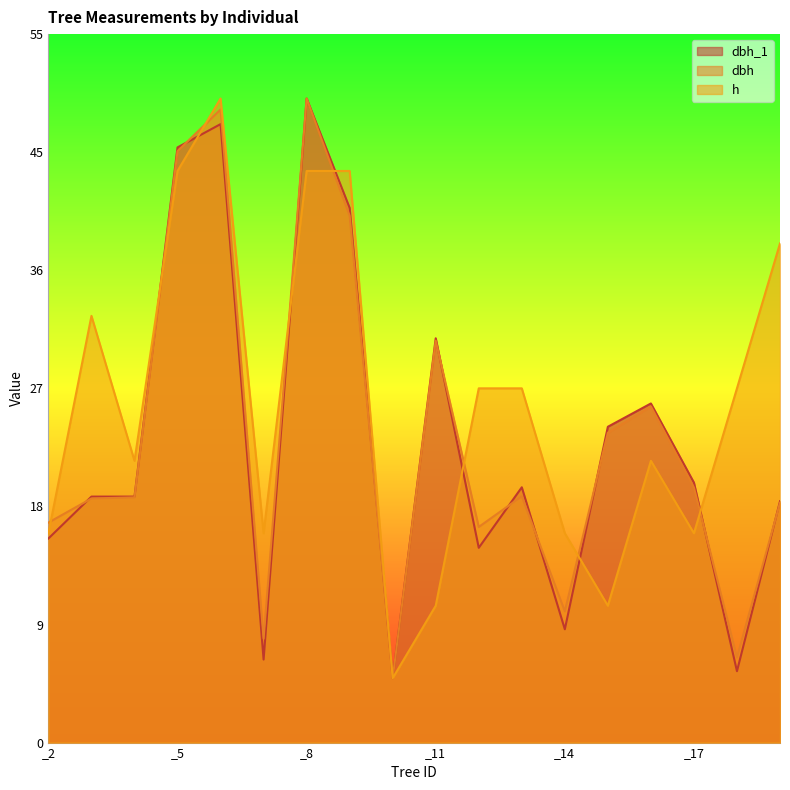

Is it true that dbh equals 71.6 at _6?

False